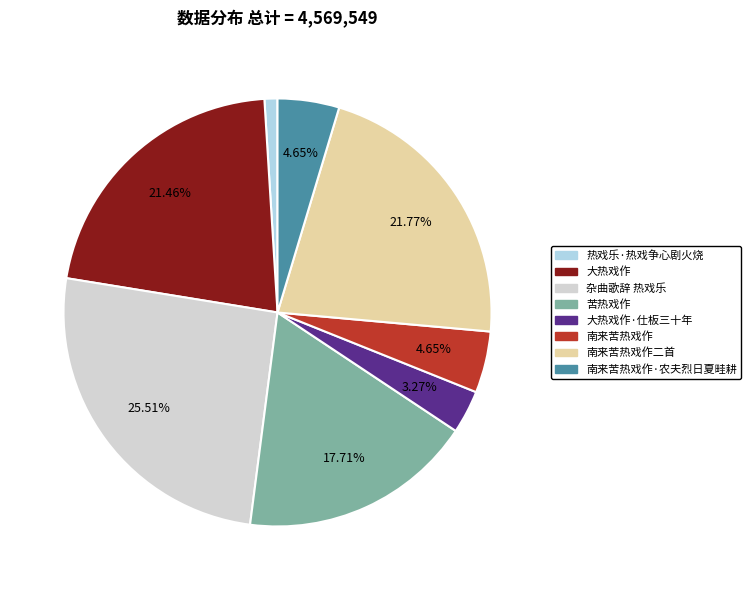

Is there a majority slice in this chart?

No